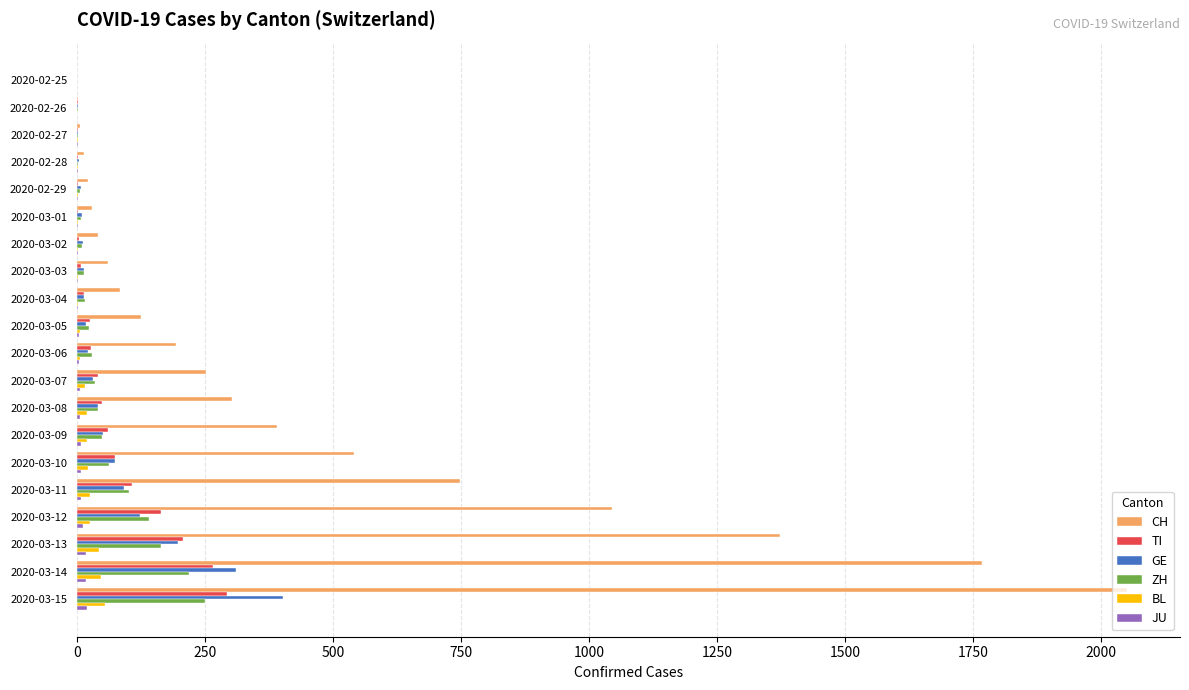

Which series changed the most between 2020-03-03 and 2020-03-14?

CH